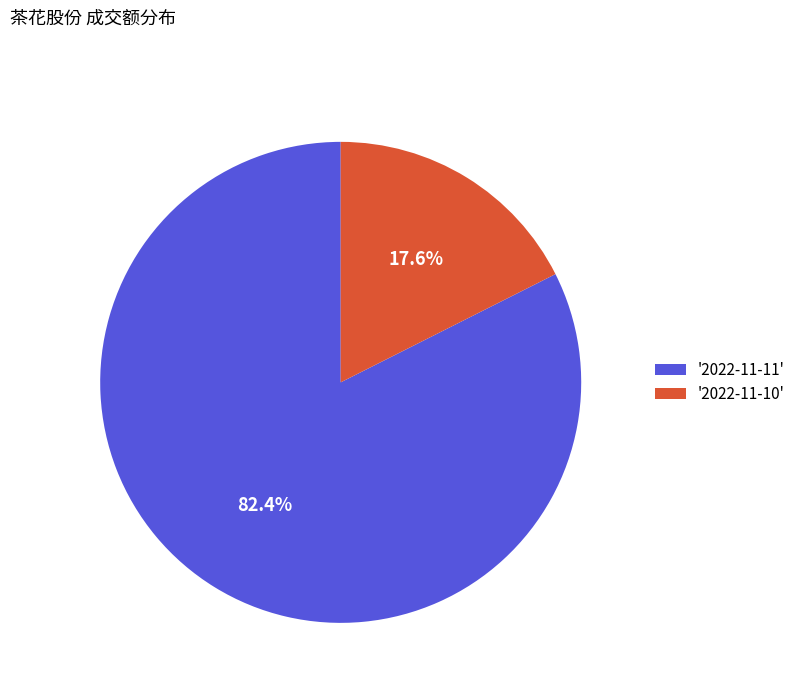

What is the total percentage of '2022-11-10' and '2022-11-11'?

100.0%